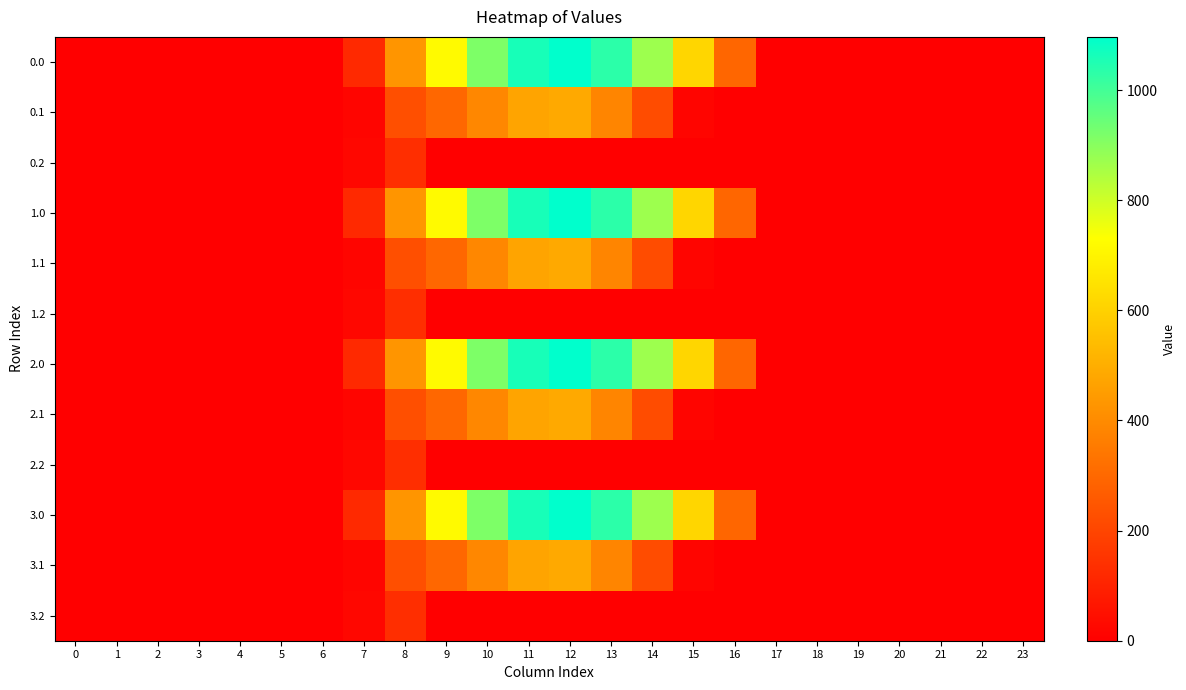

Reading right to left, extract all data points from this chart.

0.0: 23=0.0	22=0.0	21=0.0	20=0.0	19=0.0	18=0.0	17=0.0	16=294.5	15=615.9	14=870.6	13=1032.9	12=1096.7	11=1060.3	10=916.2	9=716.9	8=430.3	7=120.6	6=0.0	5=0.0	4=0.0	3=0.0	2=0.0	1=0.0	0=0.0
0.1: 23=0.0	22=0.0	21=0.0	20=0.0	19=0.0	18=0.0	17=0.0	16=0.0	15=17.3	14=219.2	13=382.7	12=485.4	11=471.7	10=388.1	9=295.9	8=227.5	7=17.7	6=0.0	5=0.0	4=0.0	3=0.0	2=0.0	1=0.0	0=0.0
0.2: 23=0.0	22=0.0	21=0.0	20=0.0	19=0.0	18=0.0	17=0.0	16=0.0	15=0.0	14=0.0	13=0.0	12=0.0	11=0.0	10=0.0	9=0.0	8=134.2	7=22.3	6=0.0	5=0.0	4=0.0	3=0.0	2=0.0	1=0.0	0=0.0
1.0: 23=0.0	22=0.0	21=0.0	20=0.0	19=0.0	18=0.0	17=0.0	16=294.5	15=615.9	14=870.6	13=1032.9	12=1096.7	11=1060.3	10=916.2	9=716.9	8=430.3	7=120.6	6=0.0	5=0.0	4=0.0	3=0.0	2=0.0	1=0.0	0=0.0
1.1: 23=0.0	22=0.0	21=0.0	20=0.0	19=0.0	18=0.0	17=0.0	16=0.0	15=17.3	14=219.2	13=382.7	12=485.4	11=471.7	10=388.1	9=295.9	8=227.5	7=17.7	6=0.0	5=0.0	4=0.0	3=0.0	2=0.0	1=0.0	0=0.0
1.2: 23=0.0	22=0.0	21=0.0	20=0.0	19=0.0	18=0.0	17=0.0	16=0.0	15=0.0	14=0.0	13=0.0	12=0.0	11=0.0	10=0.0	9=0.0	8=134.2	7=22.3	6=0.0	5=0.0	4=0.0	3=0.0	2=0.0	1=0.0	0=0.0
2.0: 23=0.0	22=0.0	21=0.0	20=0.0	19=0.0	18=0.0	17=0.0	16=294.5	15=615.9	14=870.6	13=1032.9	12=1096.7	11=1060.3	10=916.2	9=716.9	8=430.3	7=120.6	6=0.0	5=0.0	4=0.0	3=0.0	2=0.0	1=0.0	0=0.0
2.1: 23=0.0	22=0.0	21=0.0	20=0.0	19=0.0	18=0.0	17=0.0	16=0.0	15=17.3	14=219.2	13=382.7	12=485.4	11=471.7	10=388.1	9=295.9	8=227.5	7=17.7	6=0.0	5=0.0	4=0.0	3=0.0	2=0.0	1=0.0	0=0.0
2.2: 23=0.0	22=0.0	21=0.0	20=0.0	19=0.0	18=0.0	17=0.0	16=0.0	15=0.0	14=0.0	13=0.0	12=0.0	11=0.0	10=0.0	9=0.0	8=134.2	7=22.3	6=0.0	5=0.0	4=0.0	3=0.0	2=0.0	1=0.0	0=0.0
3.0: 23=0.0	22=0.0	21=0.0	20=0.0	19=0.0	18=0.0	17=0.0	16=294.5	15=615.9	14=870.6	13=1032.9	12=1096.7	11=1060.3	10=916.2	9=716.9	8=430.3	7=120.6	6=0.0	5=0.0	4=0.0	3=0.0	2=0.0	1=0.0	0=0.0
3.1: 23=0.0	22=0.0	21=0.0	20=0.0	19=0.0	18=0.0	17=0.0	16=0.0	15=17.3	14=219.2	13=382.7	12=485.4	11=471.7	10=388.1	9=295.9	8=227.5	7=17.7	6=0.0	5=0.0	4=0.0	3=0.0	2=0.0	1=0.0	0=0.0
3.2: 23=0.0	22=0.0	21=0.0	20=0.0	19=0.0	18=0.0	17=0.0	16=0.0	15=0.0	14=0.0	13=0.0	12=0.0	11=0.0	10=0.0	9=0.0	8=134.2	7=22.3	6=0.0	5=0.0	4=0.0	3=0.0	2=0.0	1=0.0	0=0.0